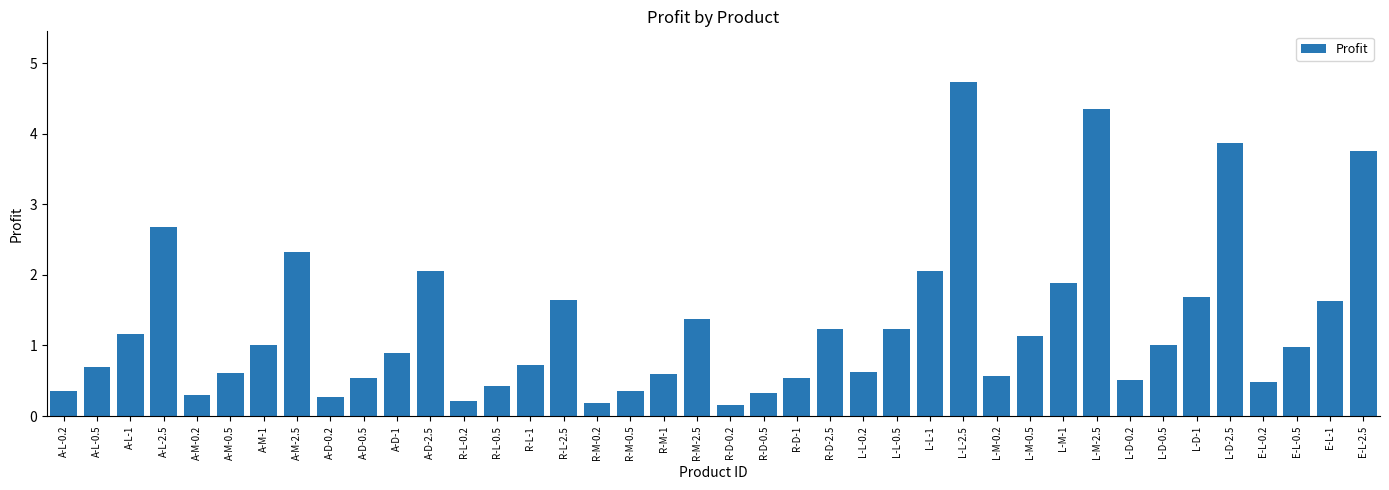

What is the value of the 8th bar from the left?

2.3